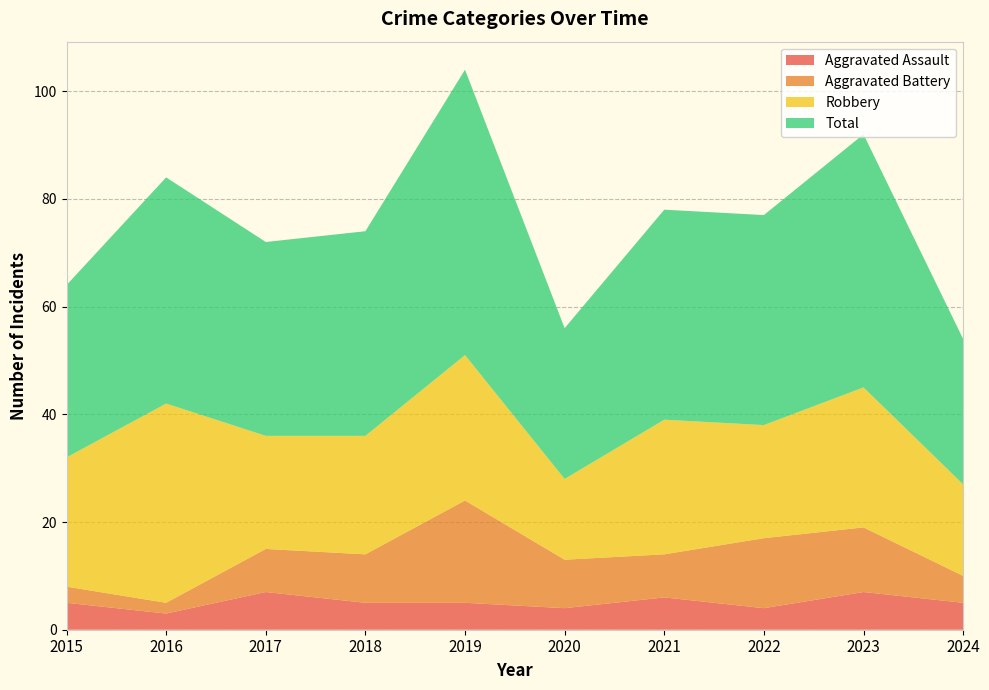

Reading right to left, extract all data points from this chart.

Aggravated Assault: 2024=5	2023=7	2022=4	2021=6	2020=4	2019=5	2018=5	2017=7	2016=3	2015=5
Aggravated Battery: 2024=5	2023=12	2022=13	2021=8	2020=9	2019=19	2018=9	2017=8	2016=2	2015=3
Robbery: 2024=17	2023=26	2022=21	2021=25	2020=15	2019=27	2018=22	2017=21	2016=37	2015=24
Total: 2024=27	2023=47	2022=39	2021=39	2020=28	2019=53	2018=38	2017=36	2016=42	2015=32